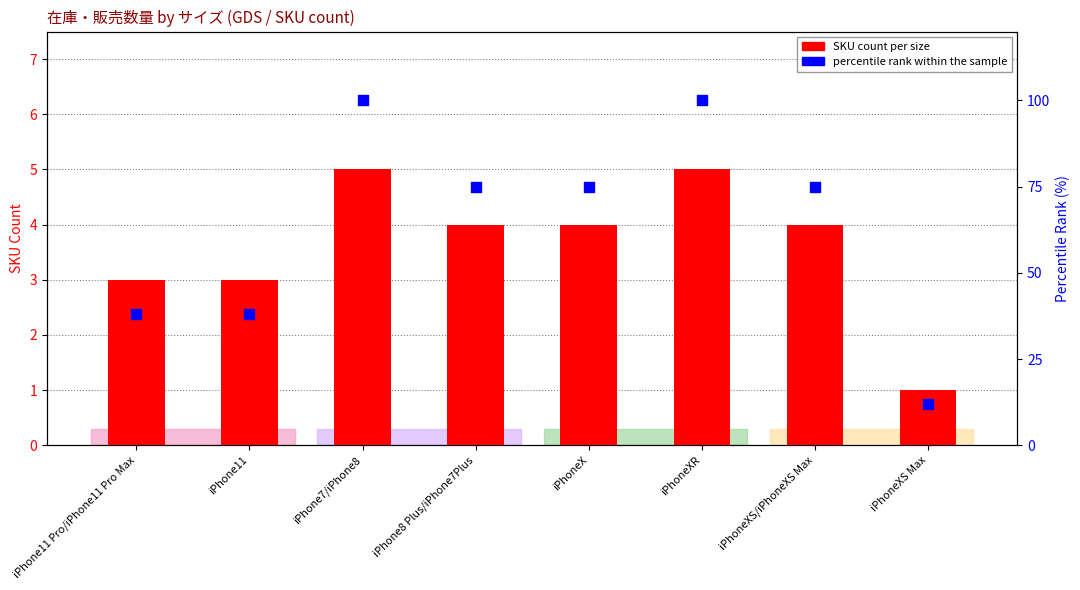

At how many categories does at least one series exceed 36?

7